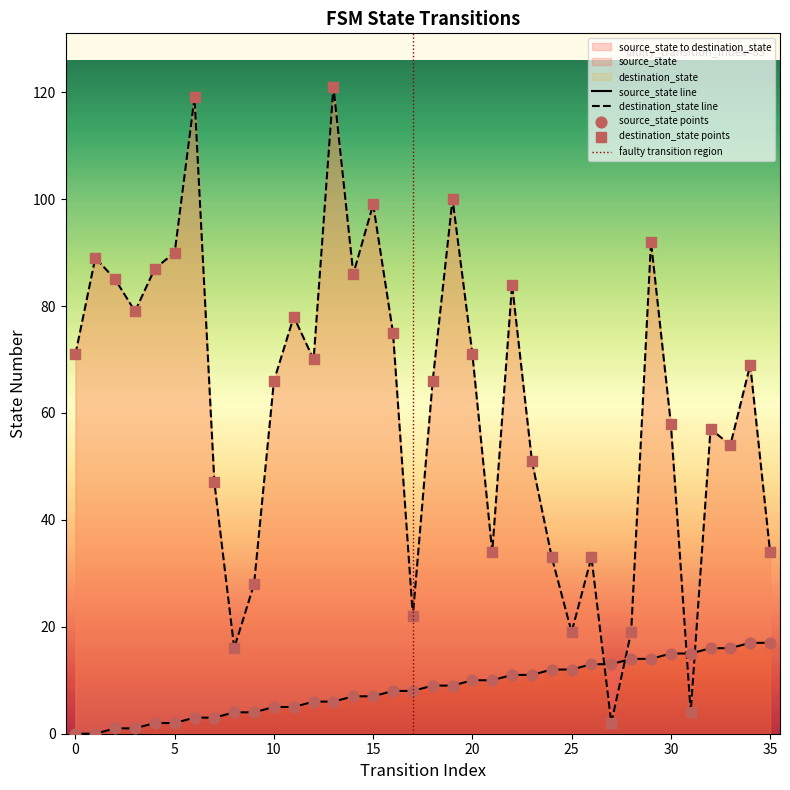

Is the value of source_state at 6 greater than the value of destination_state at 0?

No